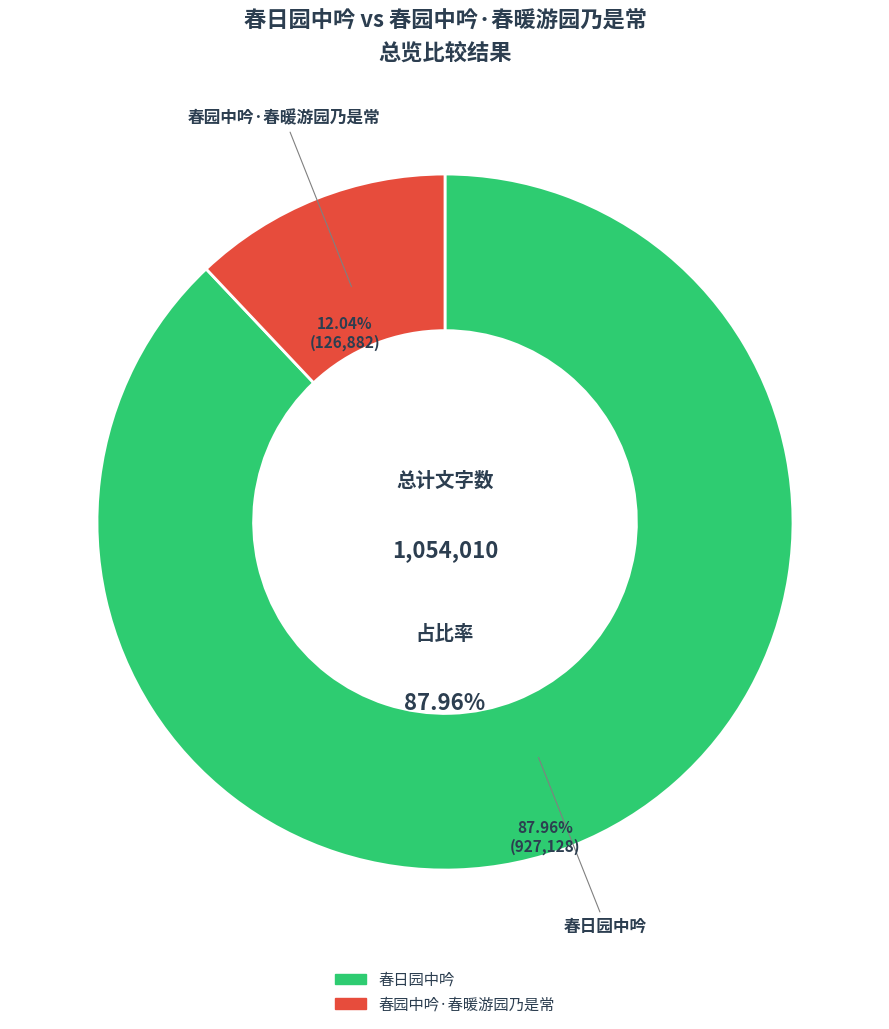

Is there any slice that represents more than half of the pie?

Yes